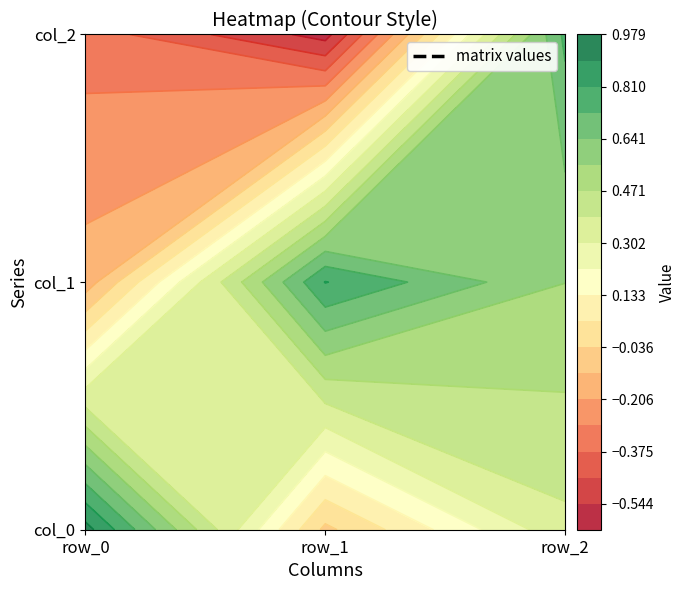

Between row_0 and row_2, which is larger?

row_0